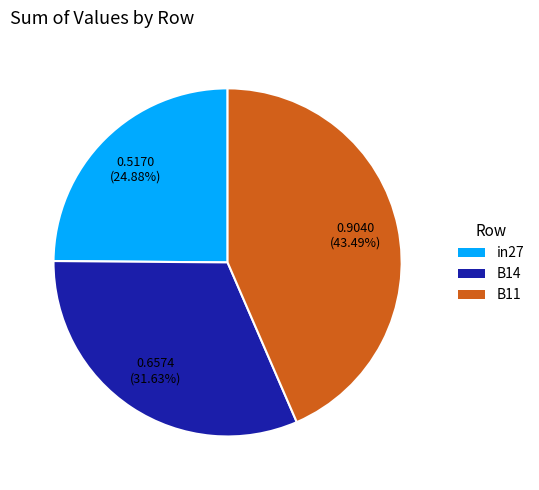

Count the number of slices in the pie.

3